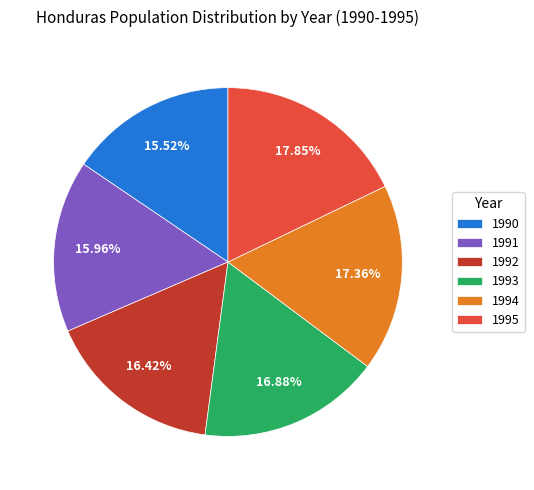

Does any single category account for the majority?

No